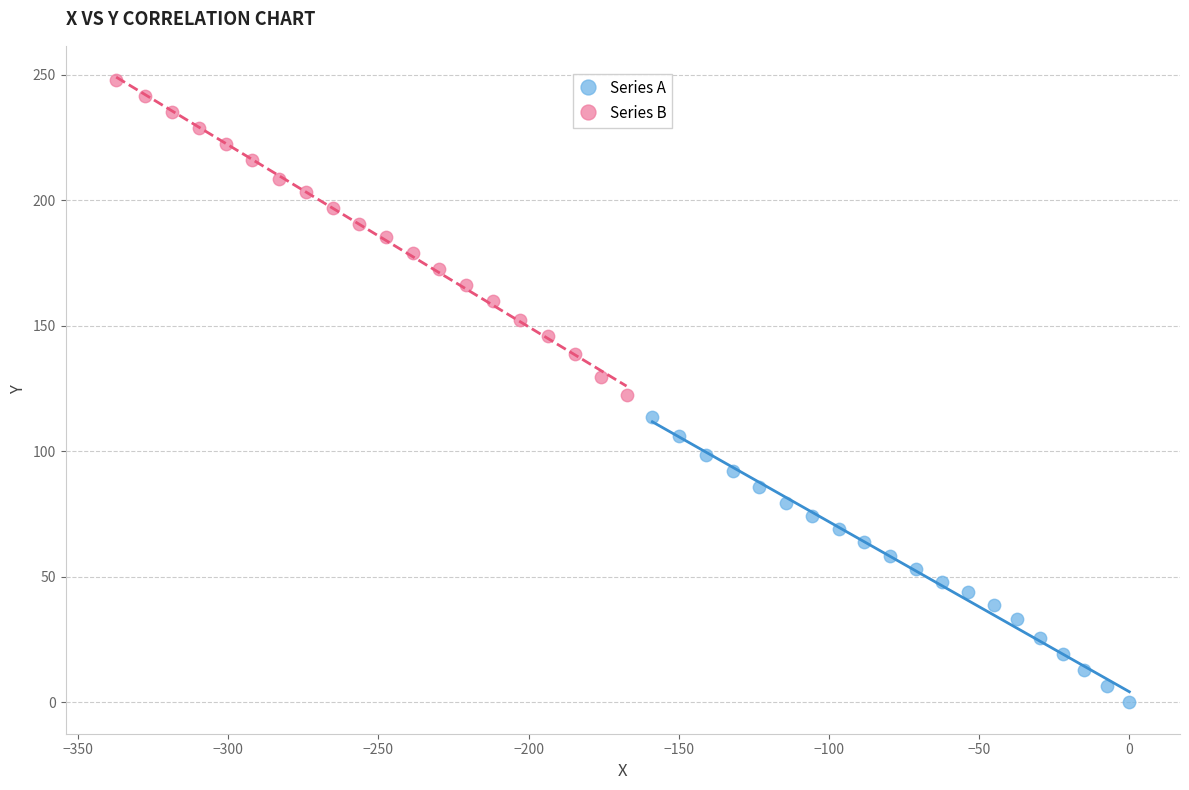

What are all the series names shown in the legend?

Series A, Series B